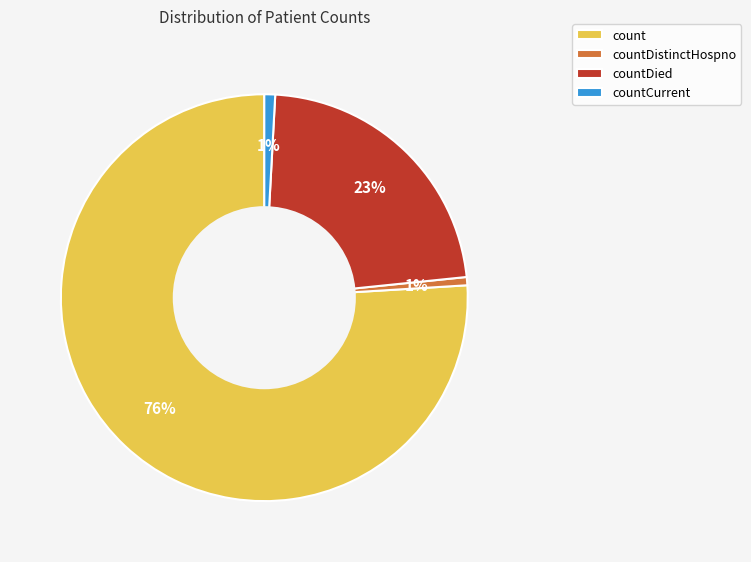

Count the number of slices in the pie.

4